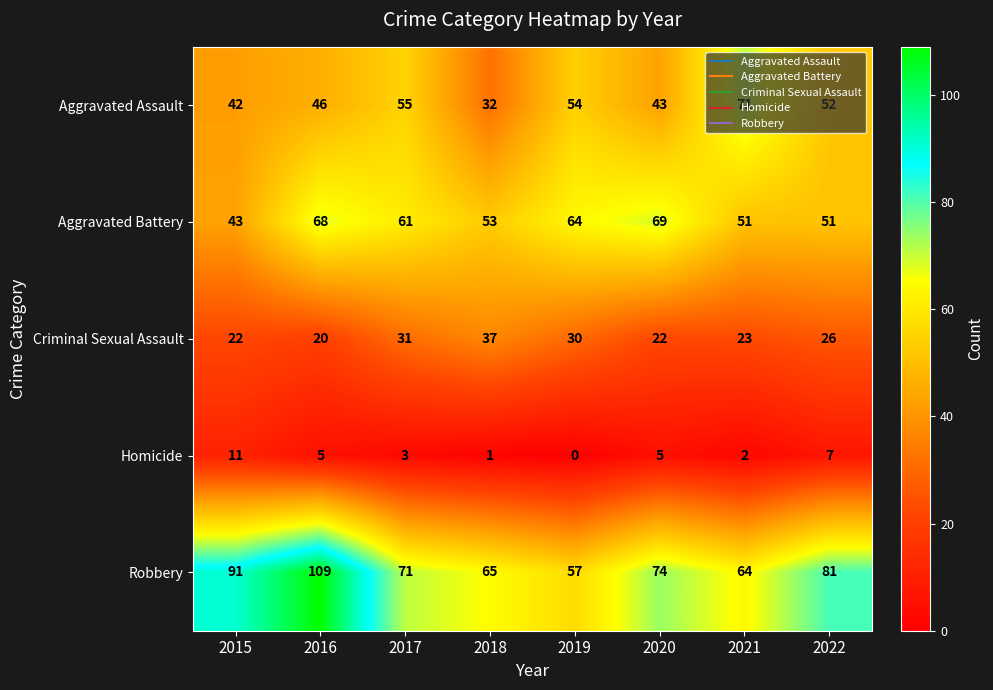

True or false: Criminal Sexual Assault has a value of 23 at 2021.

True